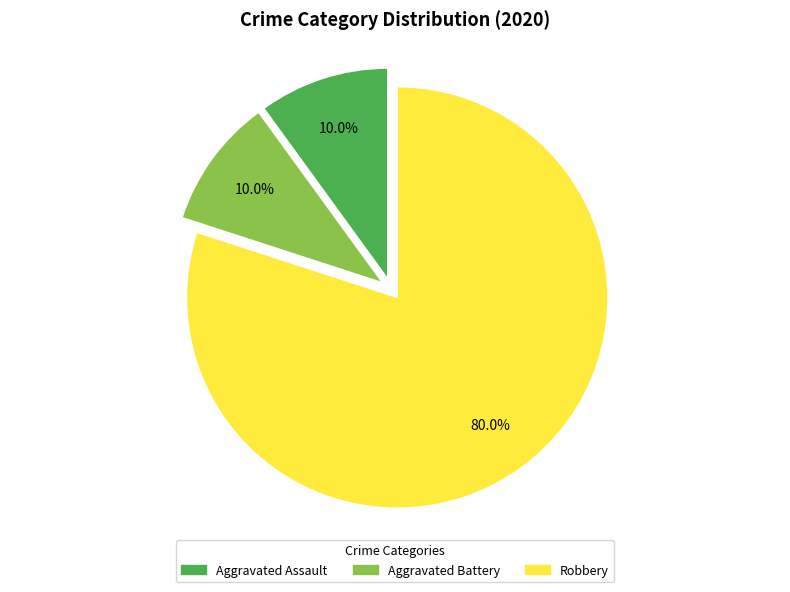

Which category has the biggest portion of the pie?

Robbery